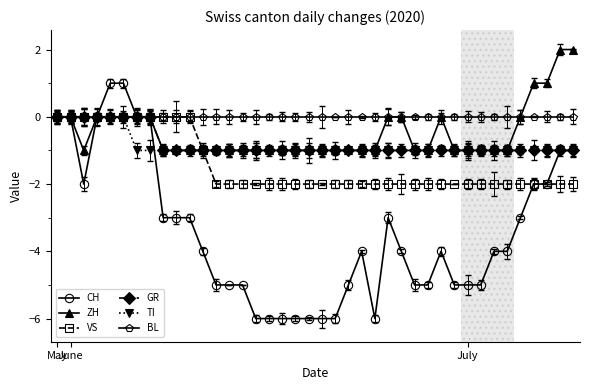

What is the smallest value displayed?

-6